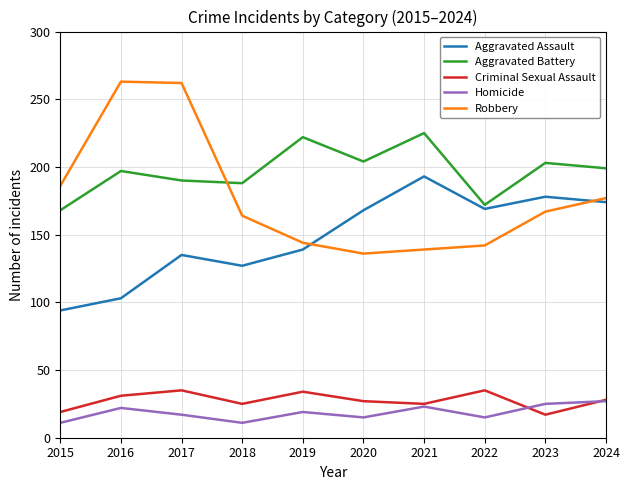

What is the sum of all Aggravated Battery values?

1968